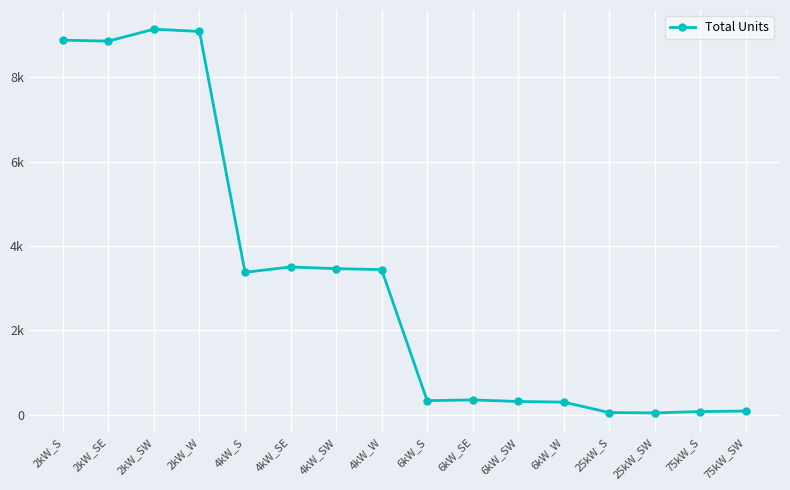

Is this an area chart (filled region under the line)?

No